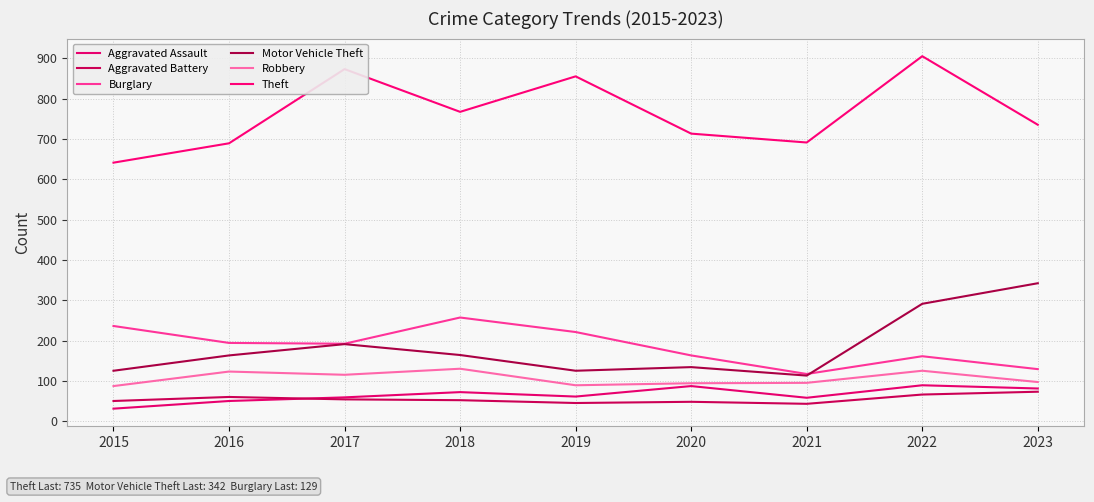

Where is the first local minimum for Burglary?

2017